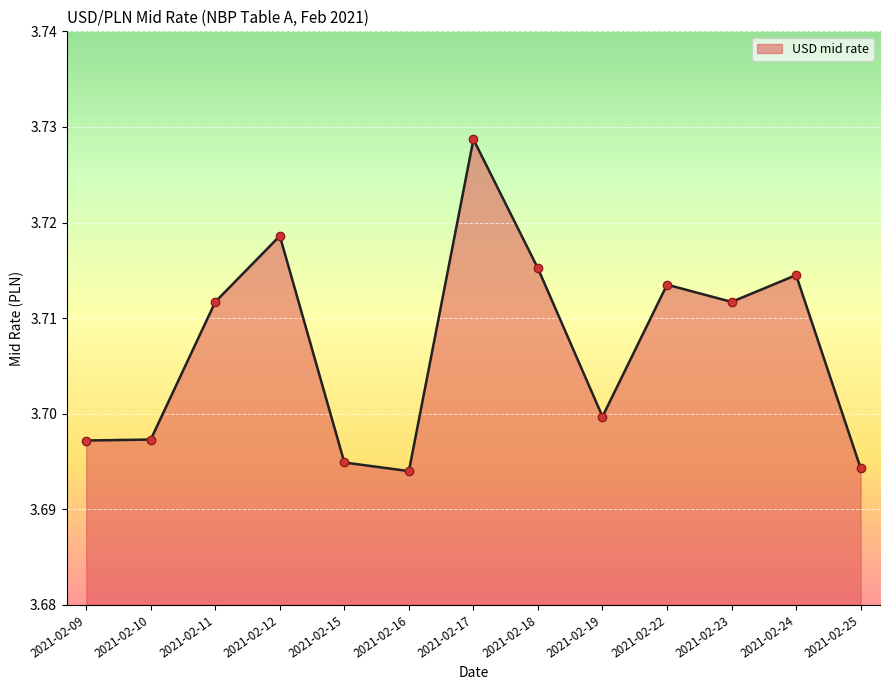

What is the ratio of the value at 2021-02-19 to the value at 2021-02-09?

1.0